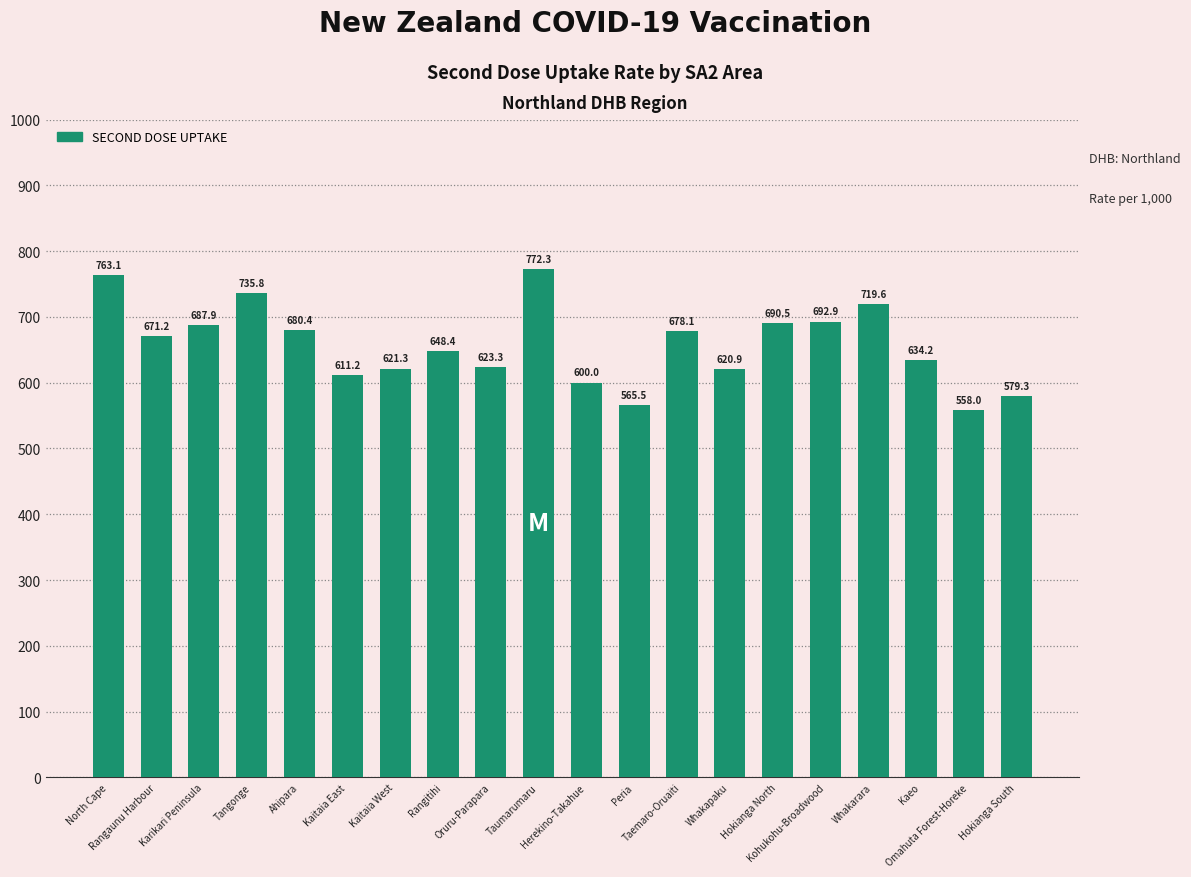

Between Hokianga South and Rangaunu Harbour, which is larger?

Rangaunu Harbour